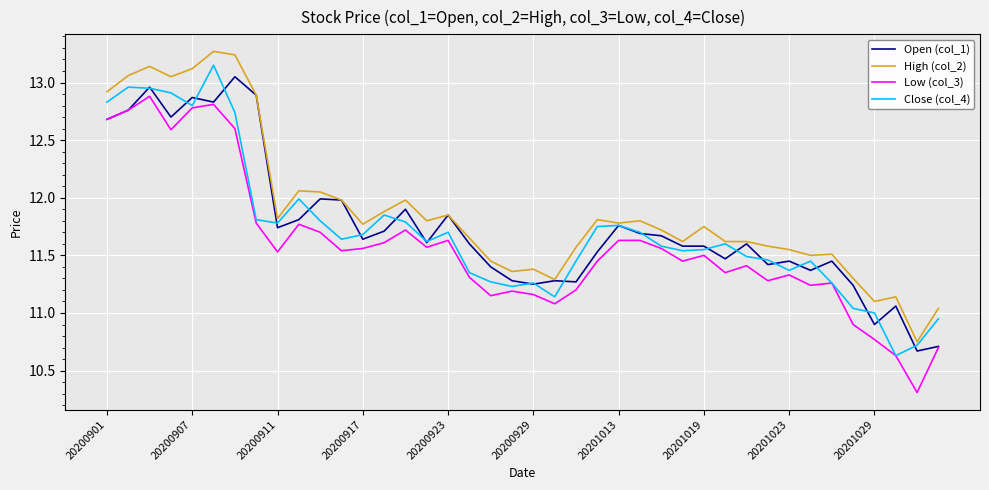

True or false: Low (col_3) and High (col_2) intersect in this chart.

False